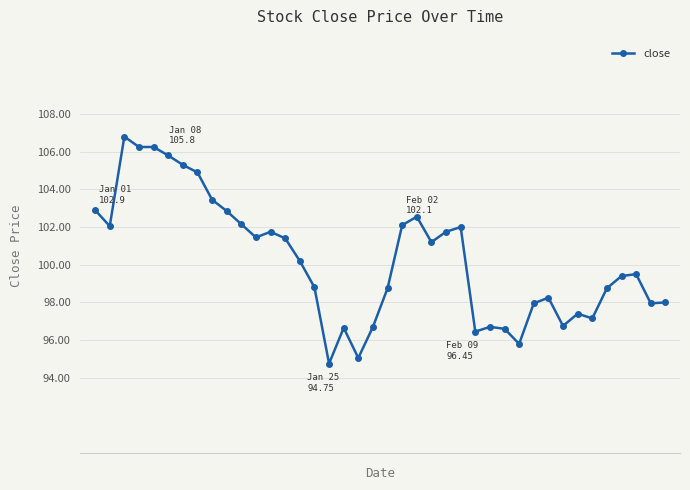

How many lines are shown in the chart?

1